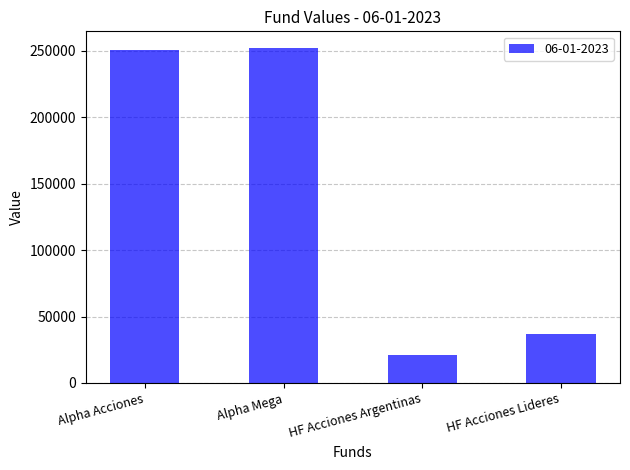

Read the value at HF Acciones Lideres.

37199.5